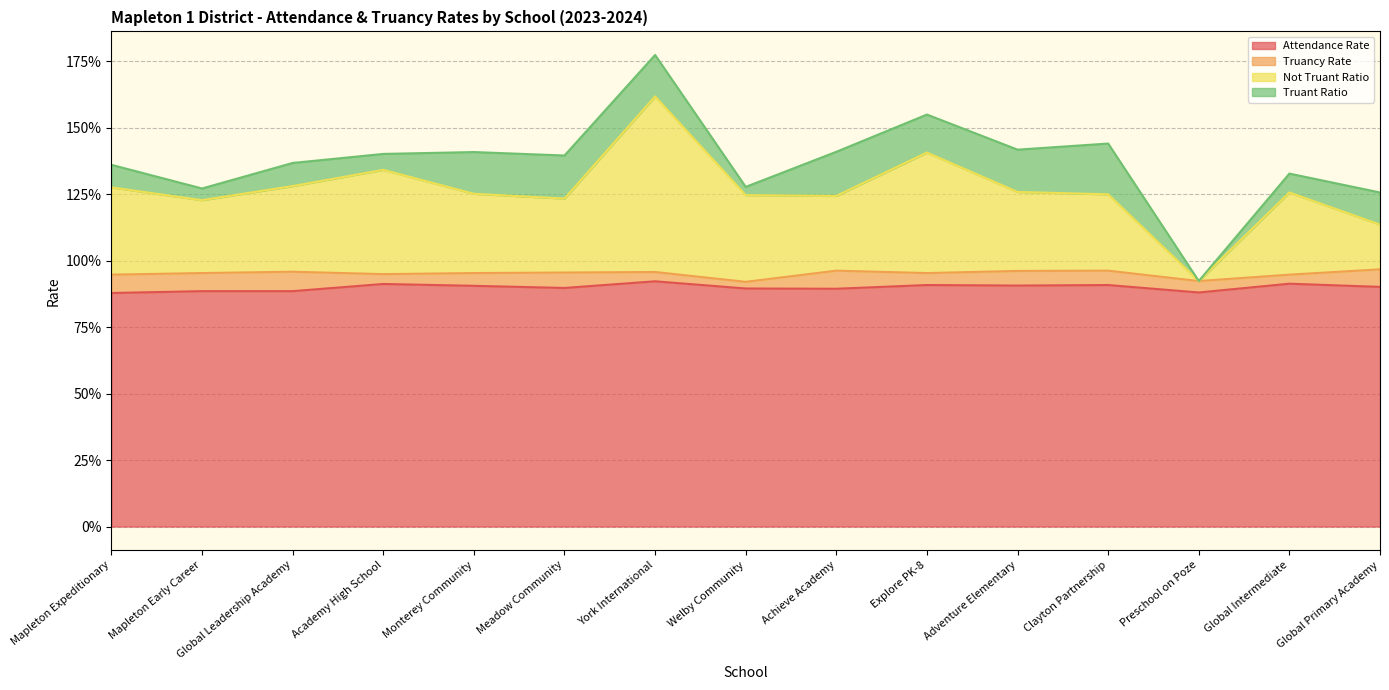

True or false: Not Truant Ratio and Attendance Rate intersect in this chart.

False